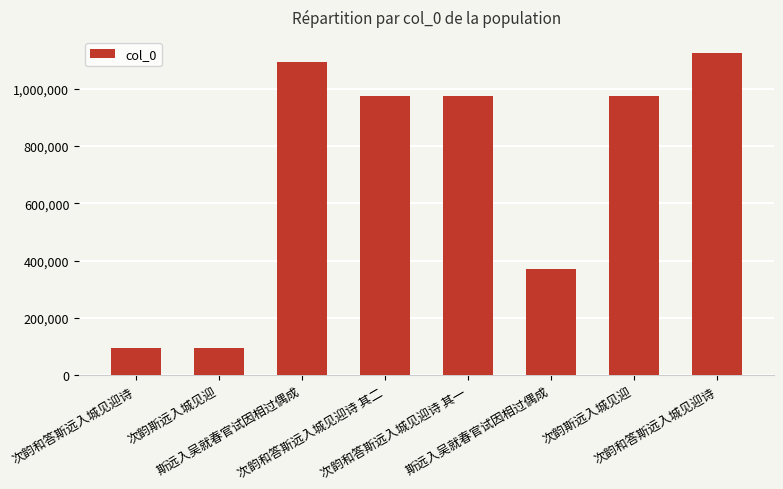

Rank the categories by value from highest to lowest.

次韵和答斯远入城见迎诗, 斯远入吴就春官试因相过偶成, 次韵斯远入城见迎, 次韵和答斯远入城见迎诗 其一, 次韵和答斯远入城见迎诗 其二, 斯远入吴就春官试因相过偶成, 次韵斯远入城见迎, 次韵和答斯远入城见迎诗